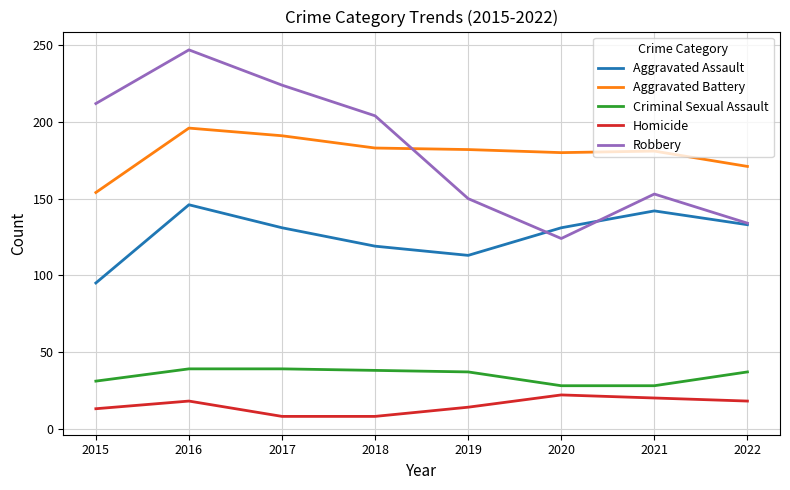

True or false: Homicide and Aggravated Battery intersect in this chart.

False